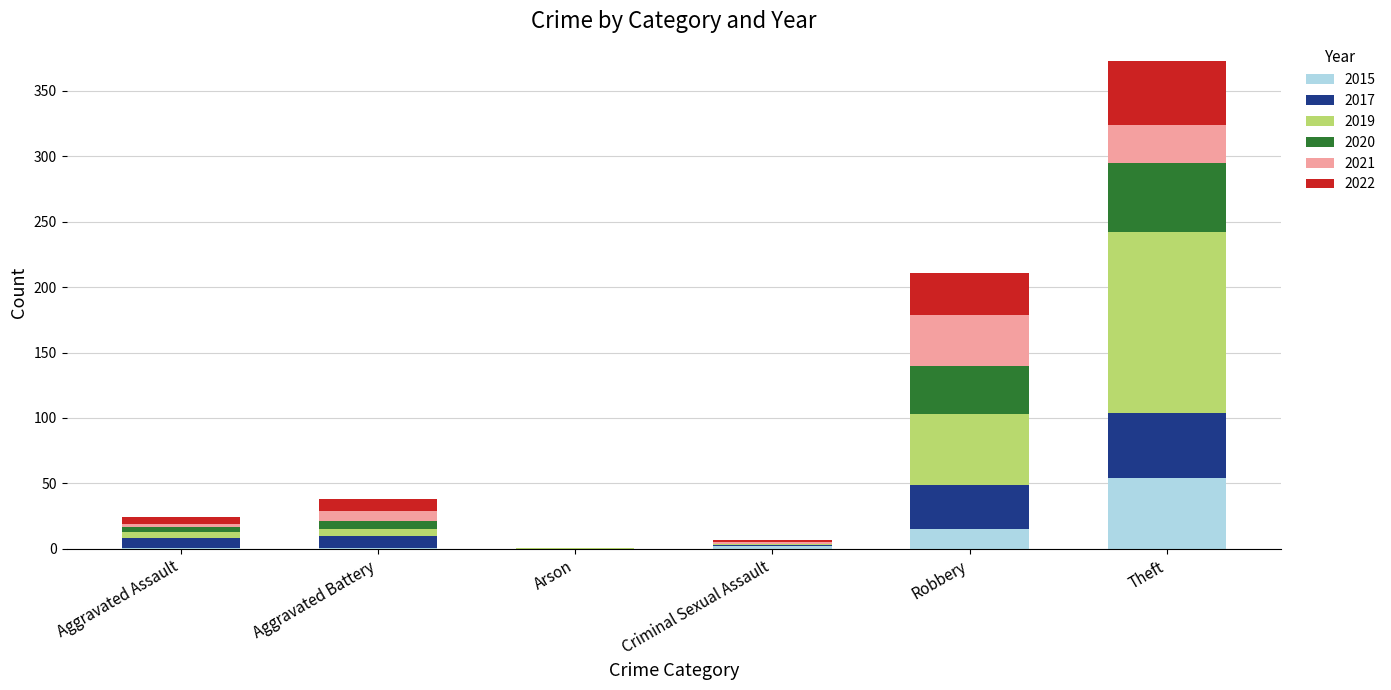

What is the total value across all series at Theft?

373